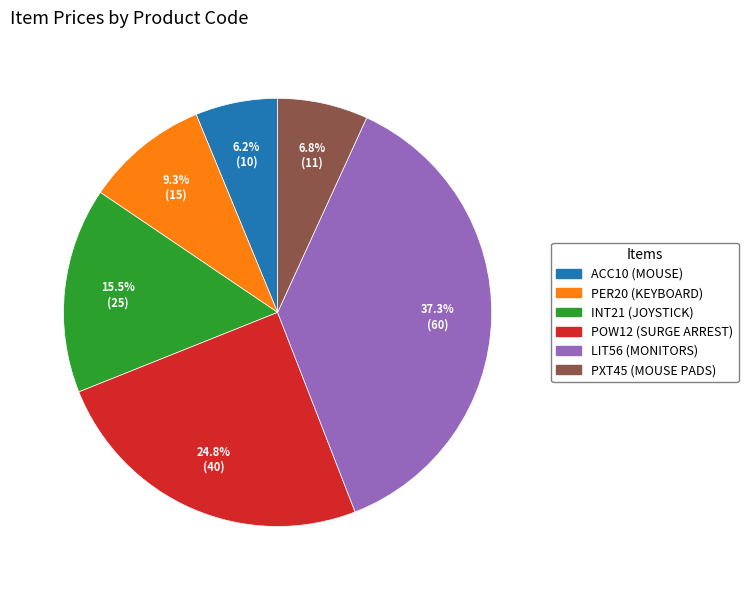

What is the ratio of the value at PXT45 (MOUSE PADS) to the value at POW12 (SURGE ARREST)?

0.3